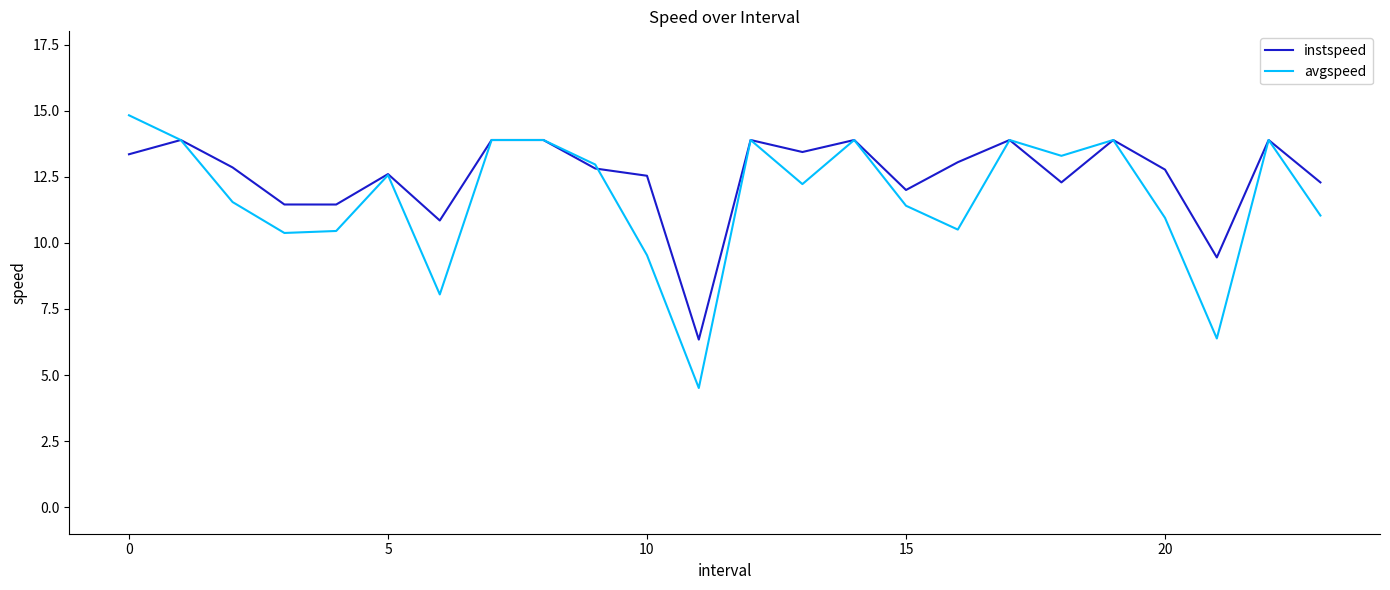

What is the highest value of the instspeed series?

13.9